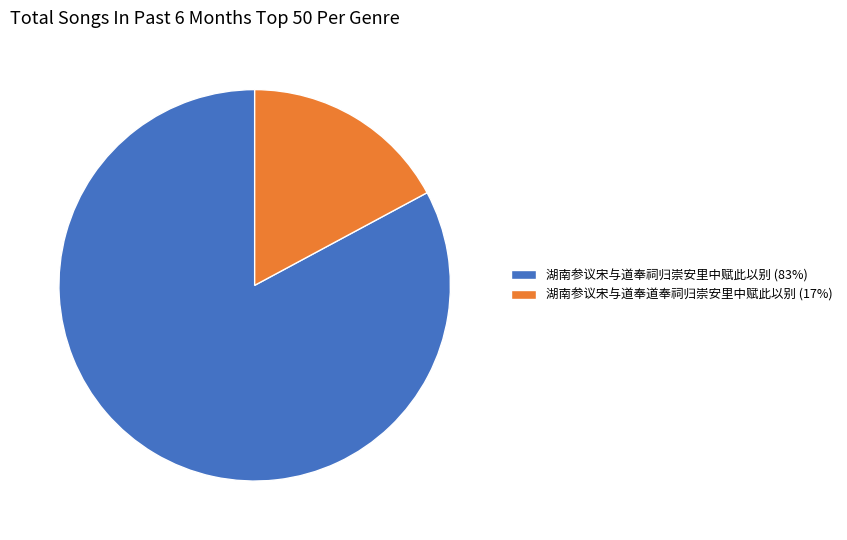

Combined, do 湖南参议宋与道奉道奉祠归崇安里中赋此以别 and 湖南参议宋与道奉祠归崇安里中赋此以别 account for over 50%?

Yes